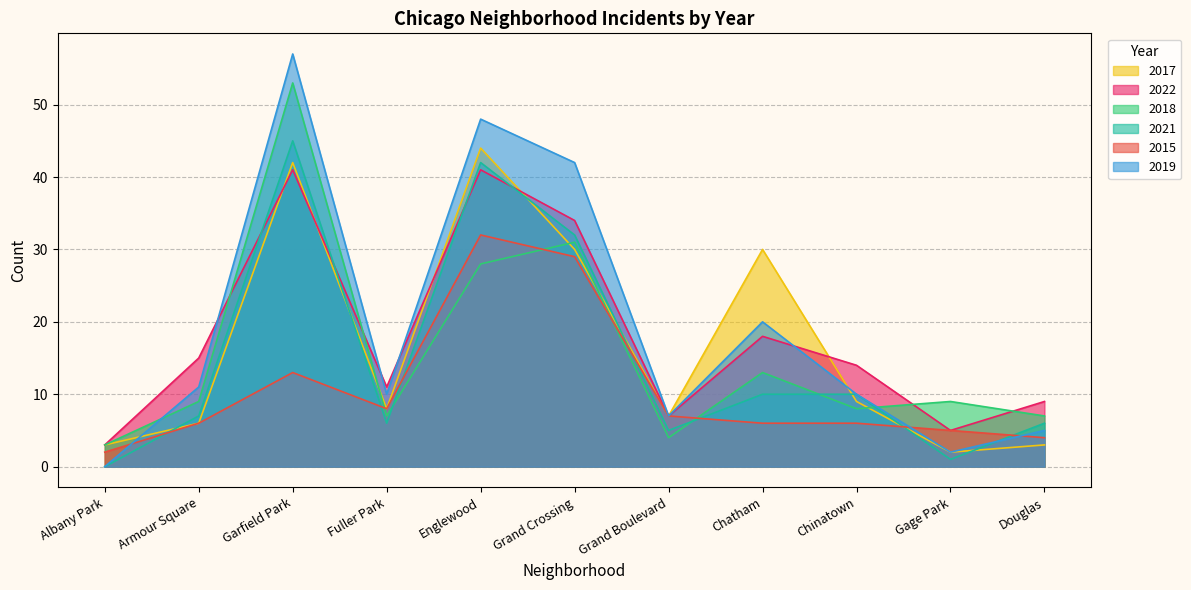

Rank the series at Garfield Park from lowest to highest value.

2015, 2022, 2017, 2021, 2018, 2019